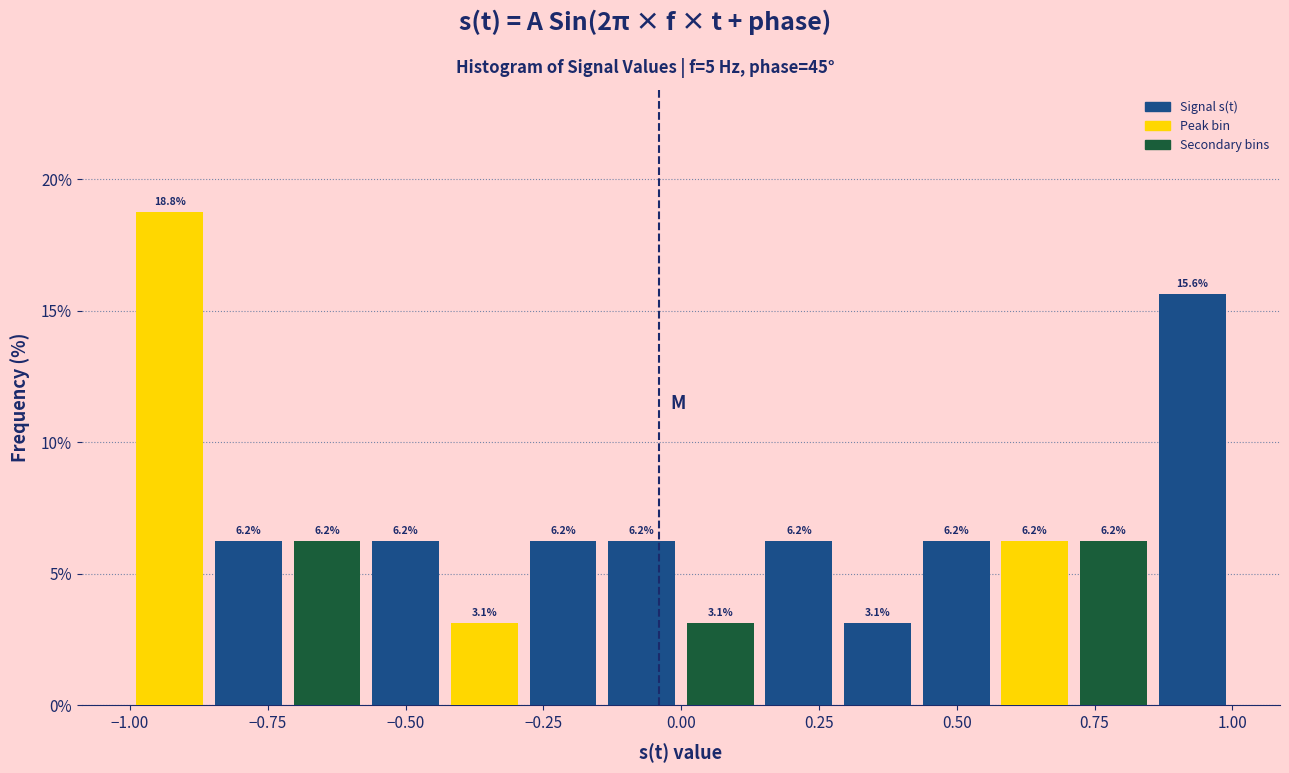

Around what value on the x-axis is the tallest bar? Give the approximate position of its centre, as read against the axis.

-0.95